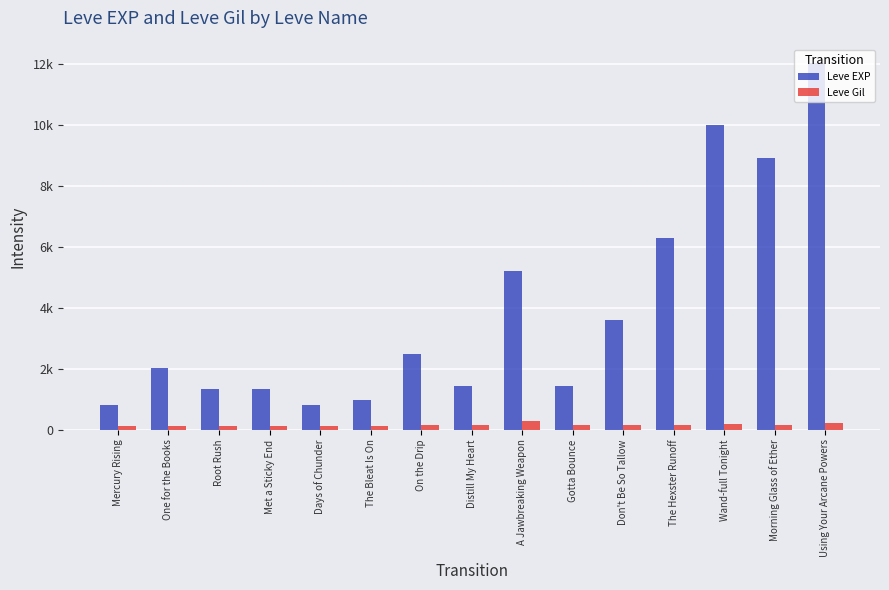

Reading left to right, extract all data points from this chart.

Leve EXP: Mercury Rising=800	One for the Books=2040	Root Rush=1330	Met a Sticky End=1330	Days of Chunder=800	The Bleat Is On=980	On the Drip=2490	Distill My Heart=1420	A Jawbreaking Weapon=5220	Gotta Bounce=1420	Don't Be So Tallow=3600	The Hexster Runoff=6280	Wand-full Tonight=9990	Morning Glass of Ether=8930	Using Your Arcane Powers=12030
Leve Gil: Mercury Rising=113	One for the Books=114	Root Rush=114	Met a Sticky End=115	Days of Chunder=112	The Bleat Is On=112	On the Drip=139	Distill My Heart=169	A Jawbreaking Weapon=293	Gotta Bounce=140	Don't Be So Tallow=170	The Hexster Runoff=169	Wand-full Tonight=191	Morning Glass of Ether=169	Using Your Arcane Powers=230